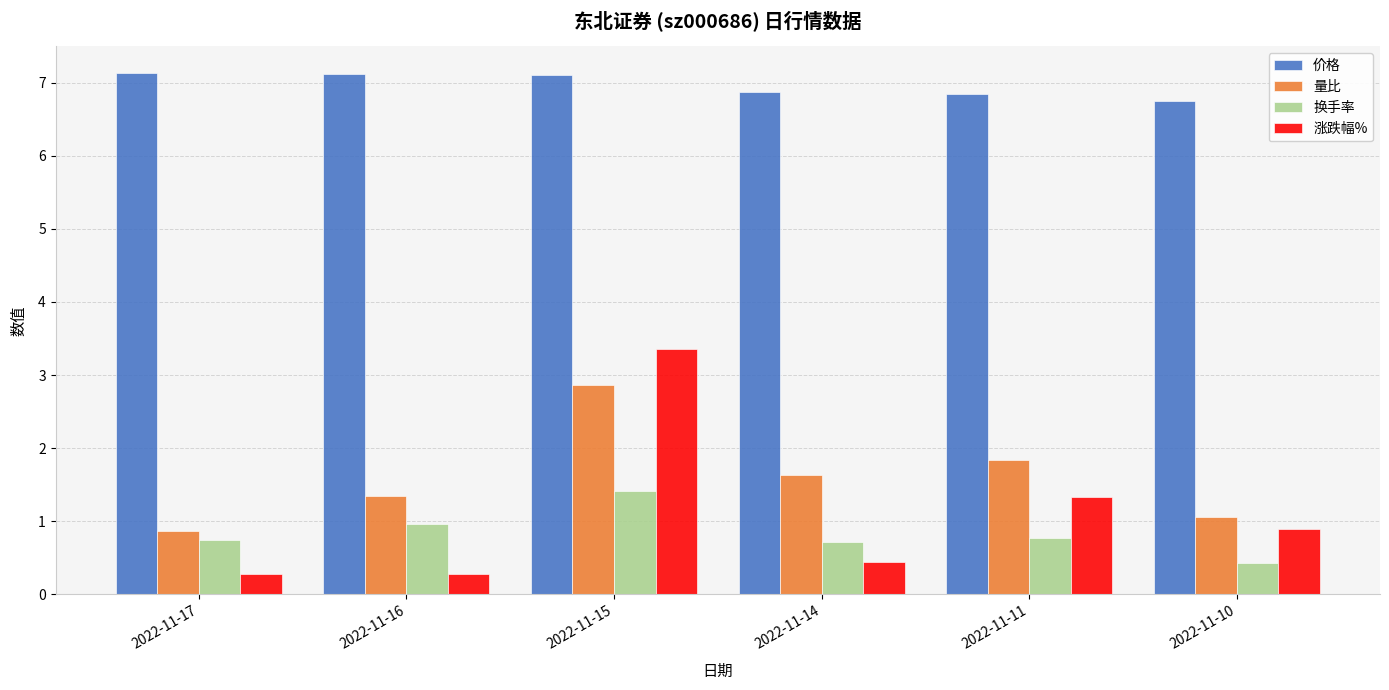

What is the difference between the highest and lowest values at 2022-11-16?

6.8